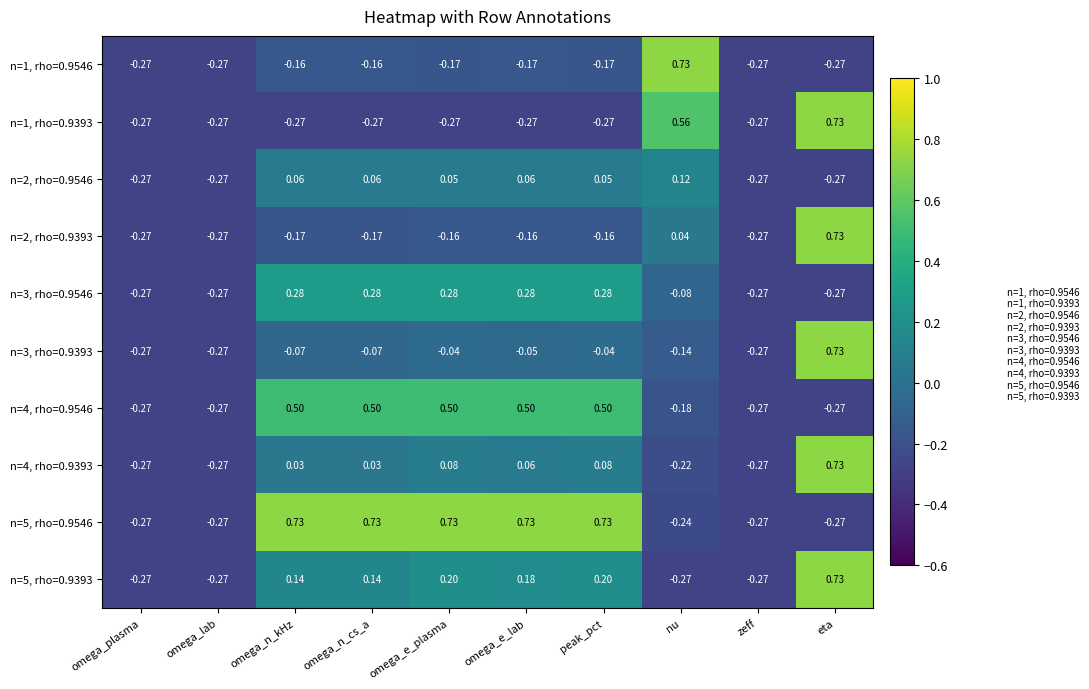

At which category is the sum across all series the highest?

eta